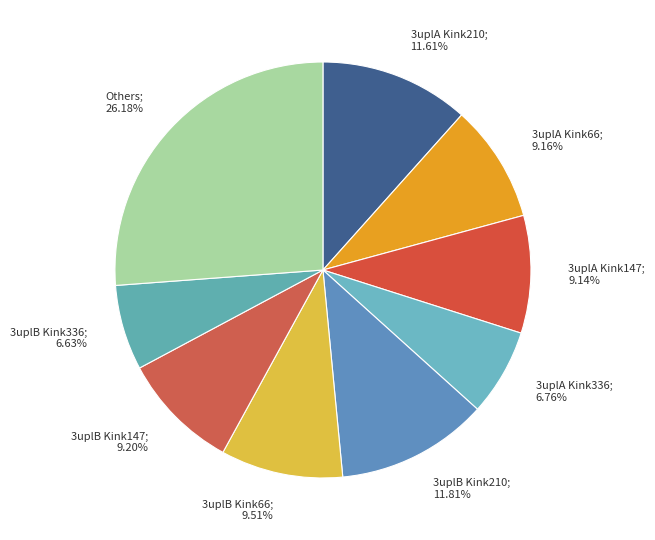

Do 3uplA Kink66; 9.16% and 3uplA Kink147; 9.14% together represent more than half of the pie?

No